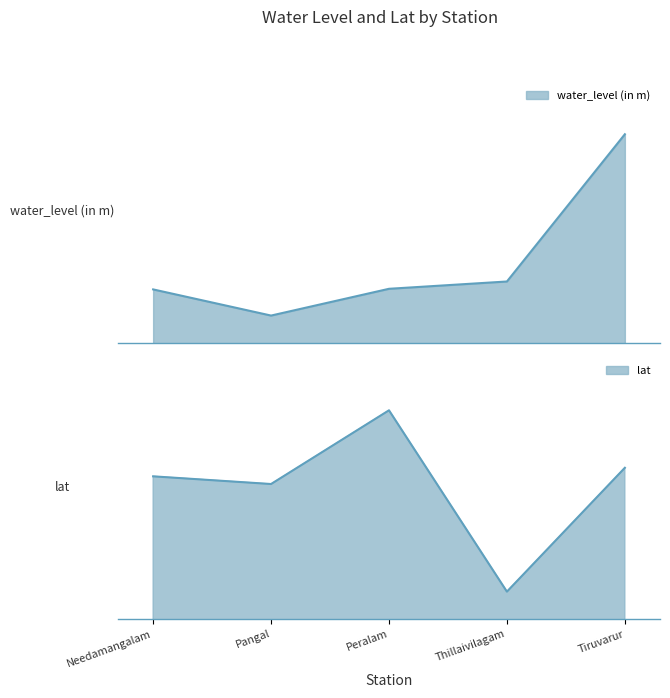

What position from the right is Thillaivilagam?

2